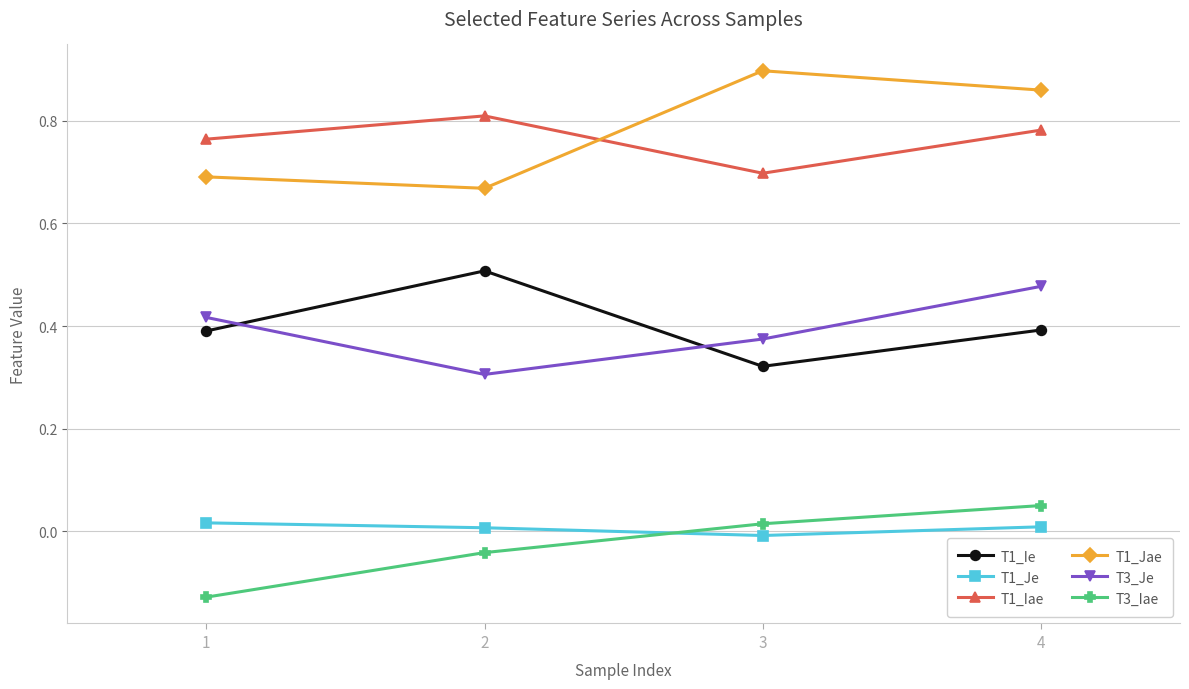

True or false: T1_Iae and T3_Je cross at least once.

False